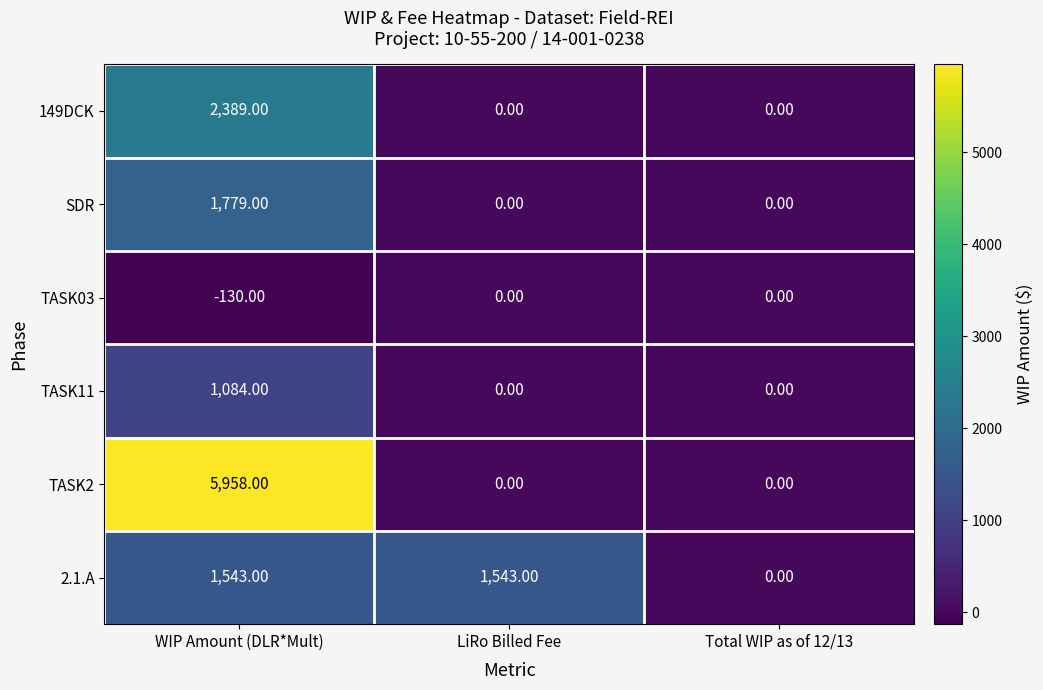

What is the difference between the maximum and minimum values in the 2.1.A series?

1543